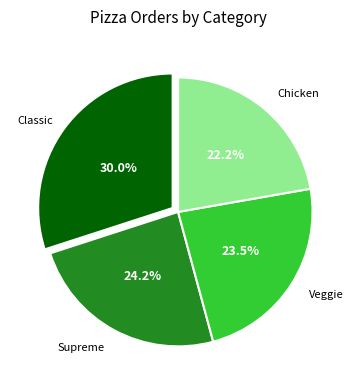

Is there any slice that represents more than half of the pie?

No